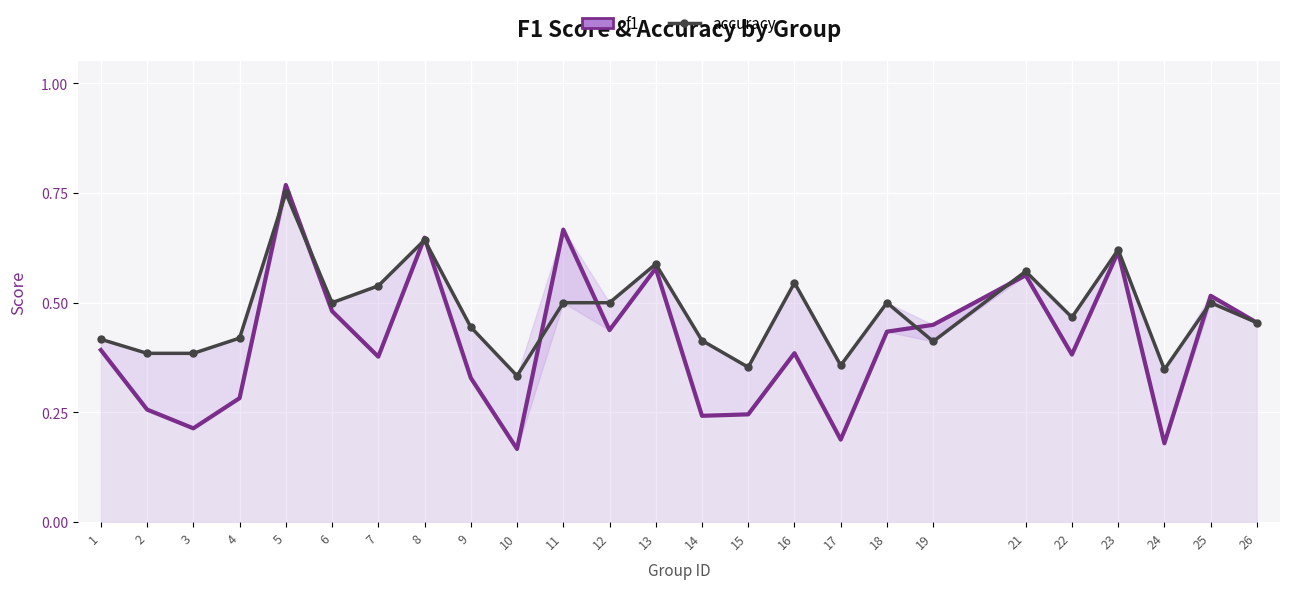

True or false: f1 has more than 1 points higher than both neighbors.

True